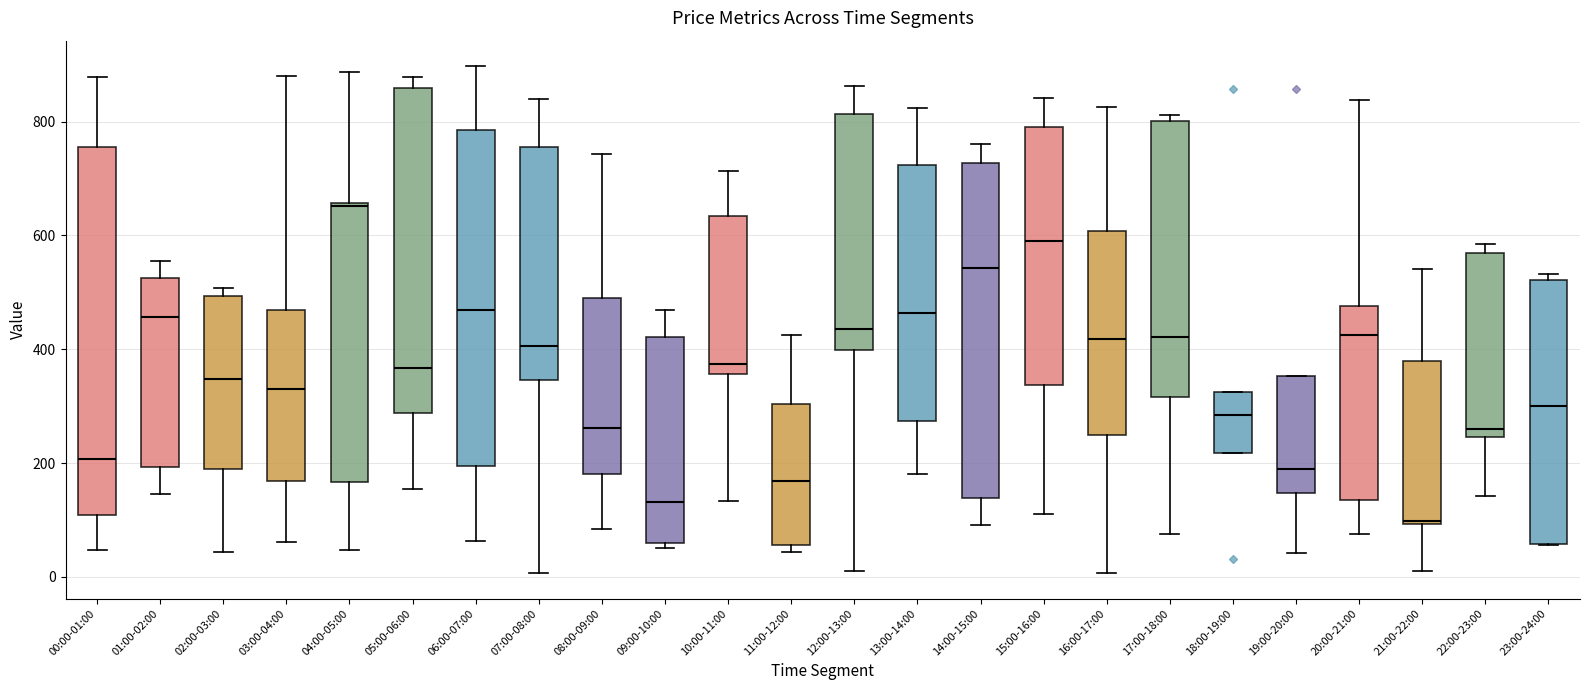

Comparing the boxes themselves (not the whiskers), which one is the tallest?

00:00-01:00